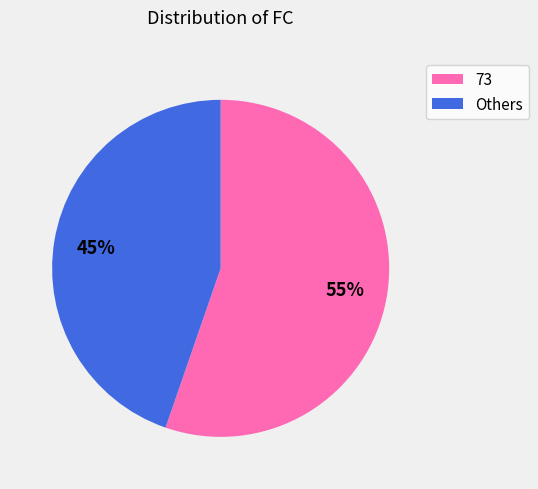

Approximately how many times larger is the value at Others compared to 73?

0.8